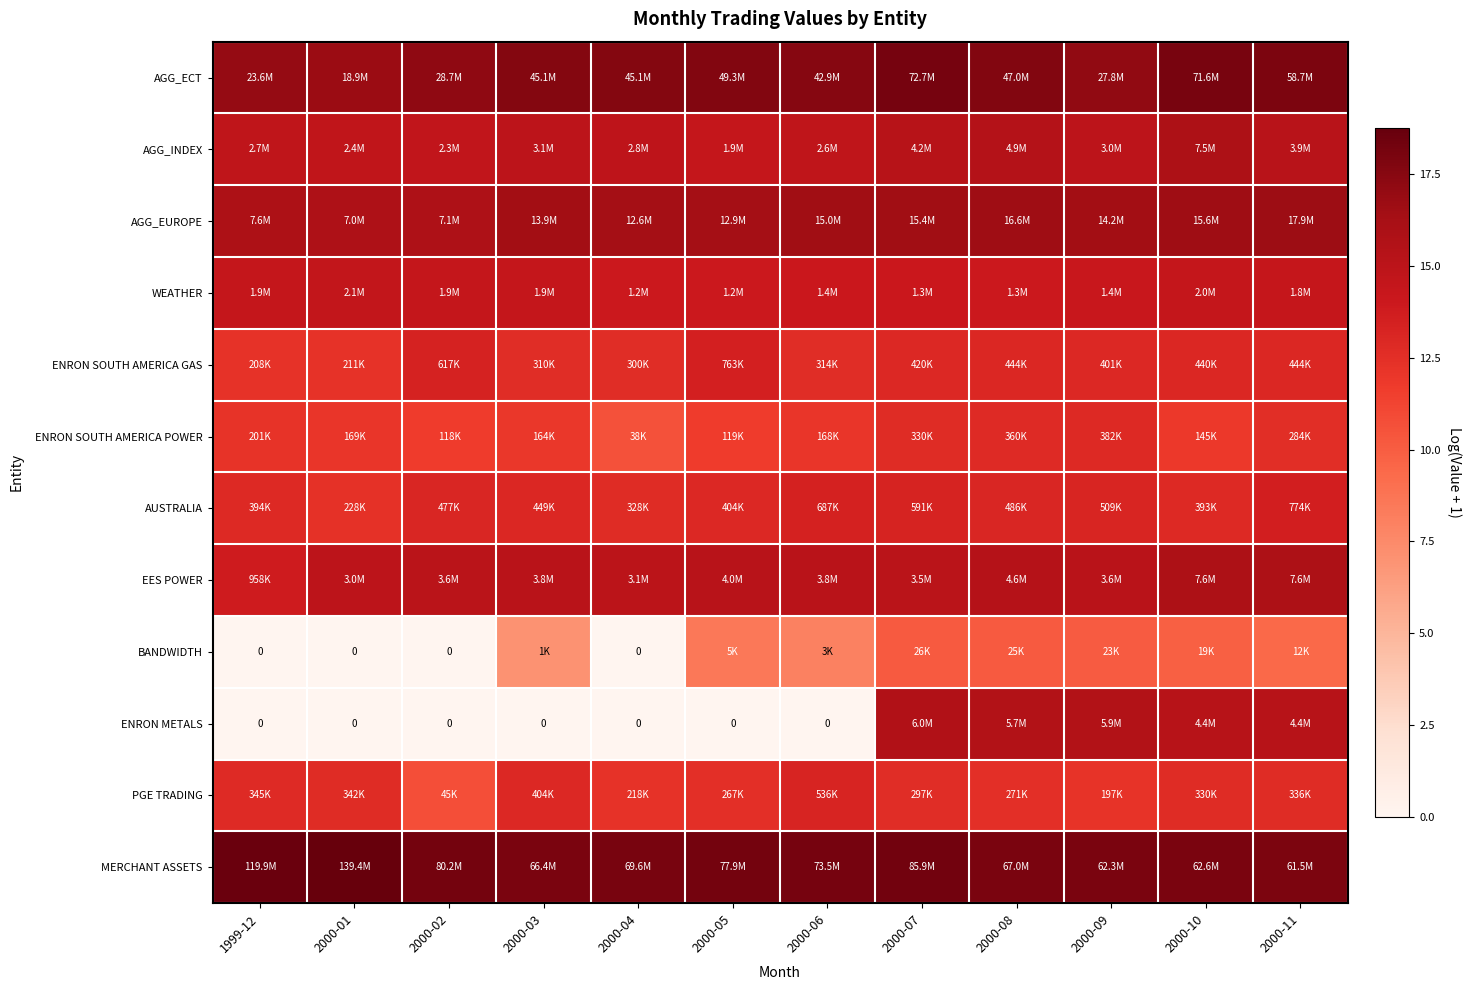

At which category is the sum across all series the highest?

2000-07